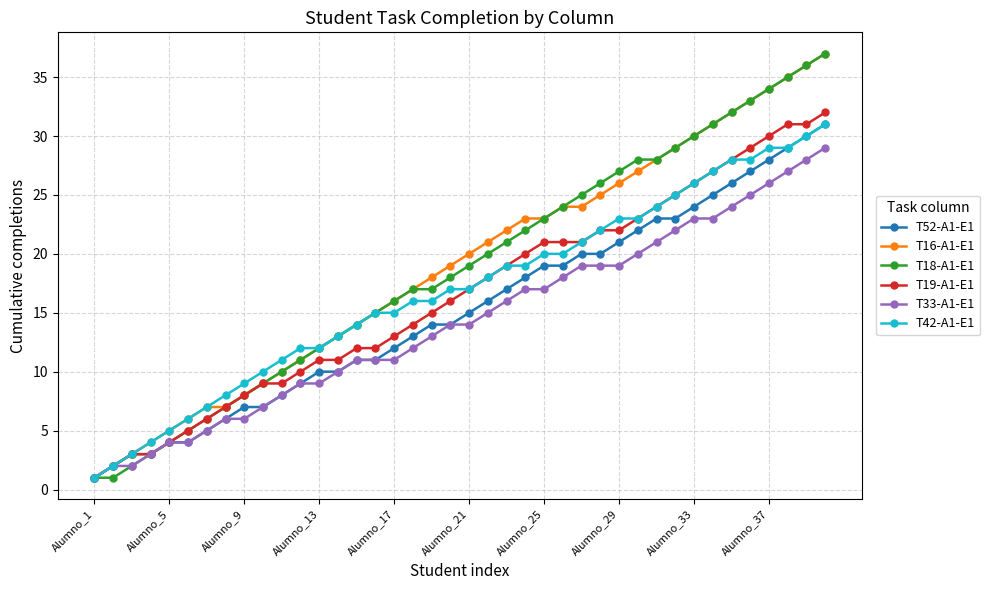

What is the sum of all T52-A1-E1 values?

607